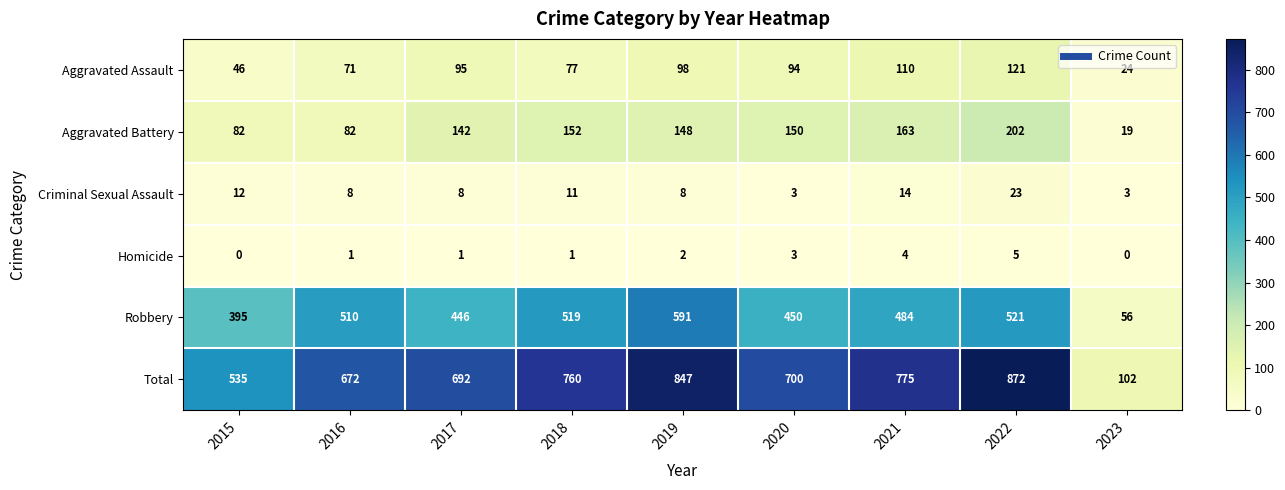

What is the sum of all Aggravated Battery values?

1140